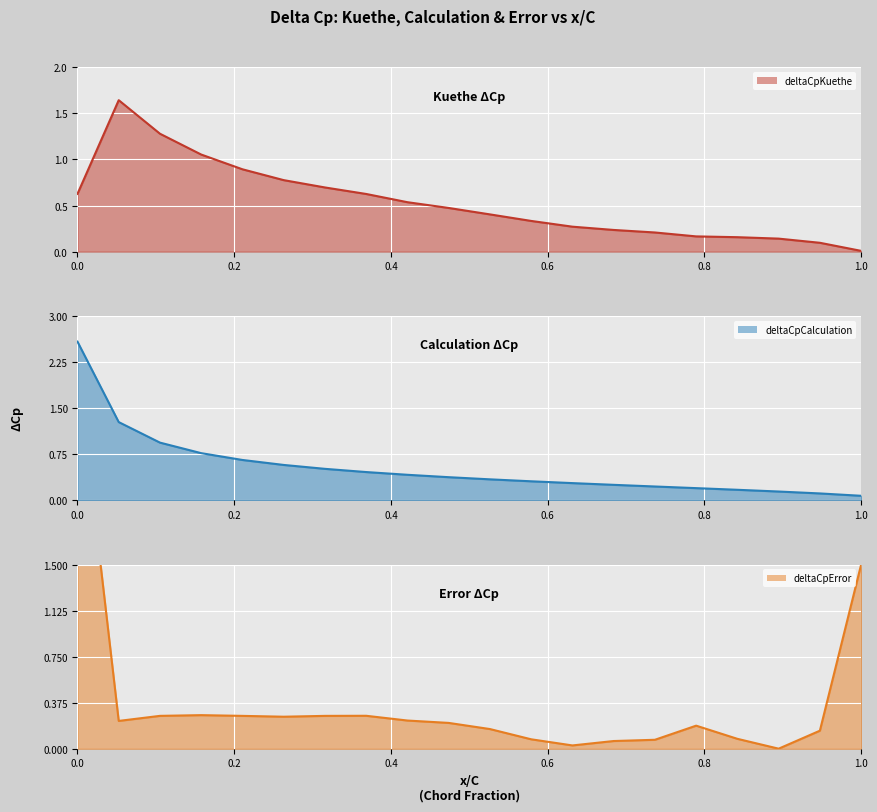

What is the difference between the second highest and minimum values in the deltaCpError_line series?

1.5